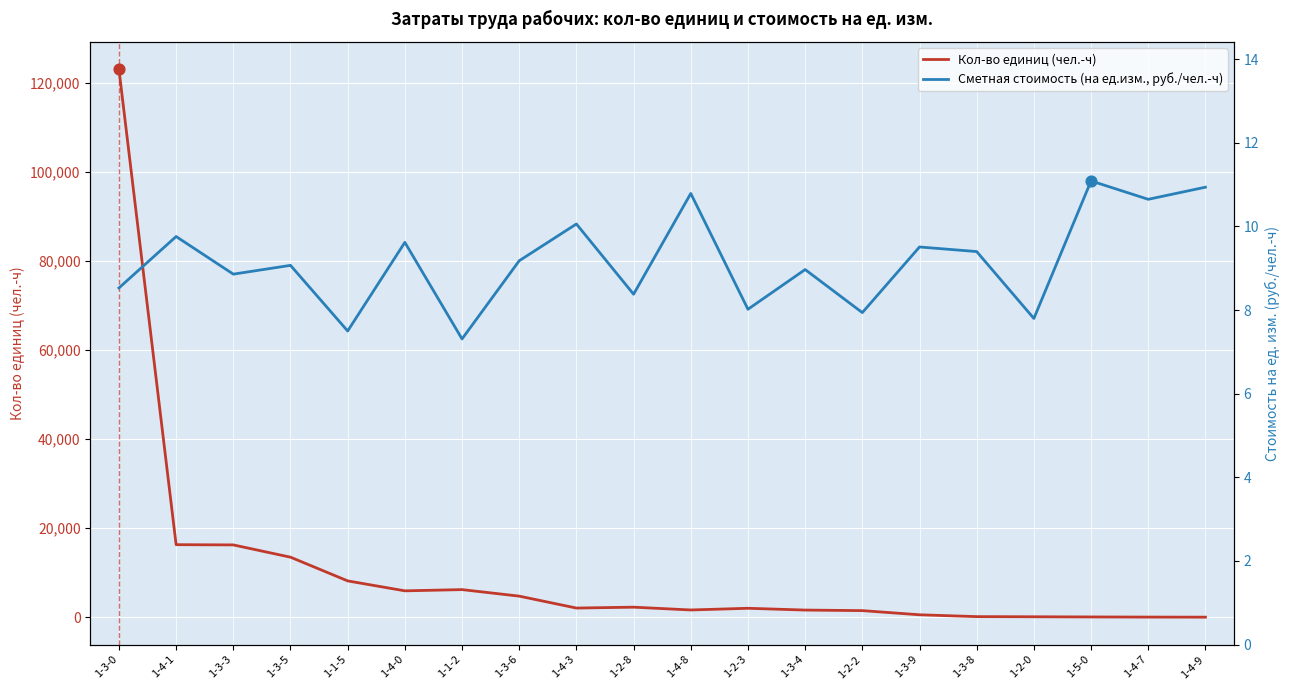

What are all the series names shown in the legend?

Кол-во единиц (чел.-ч), Сметная стоимость (на ед.изм., руб./чел.-ч)